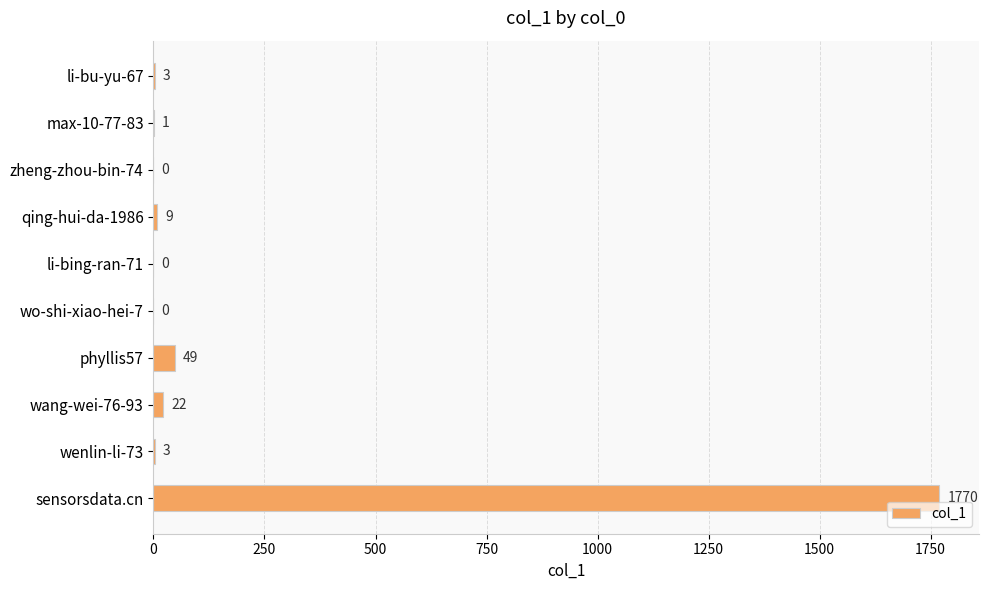

Are the bars horizontal?

Yes